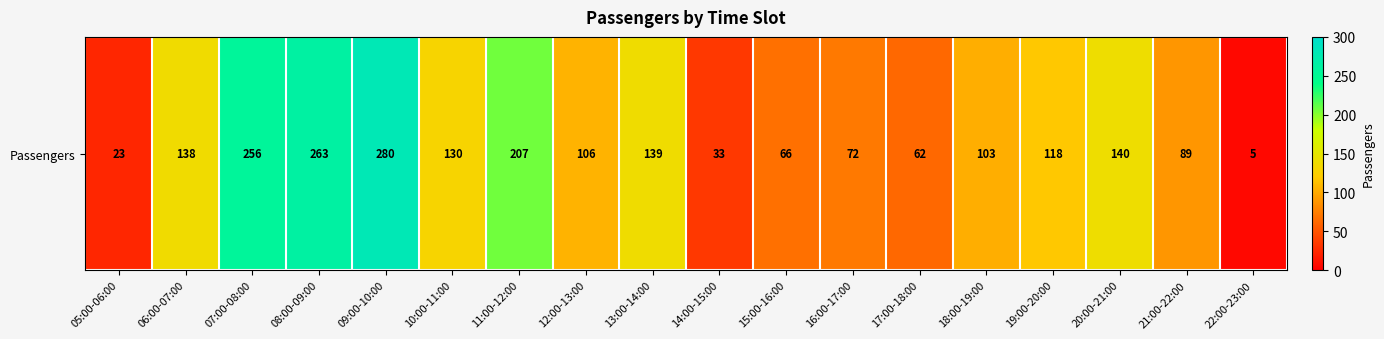

Which category has the highest value across all series?

09:00-10:00